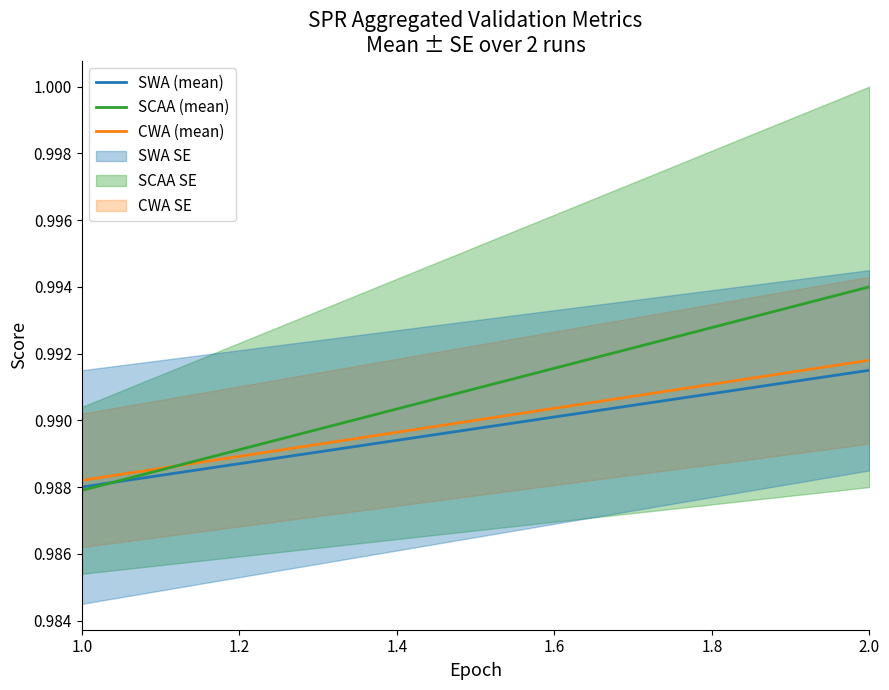

The value of SCAA (mean) at 1.4 is 0.2. True or false?

False